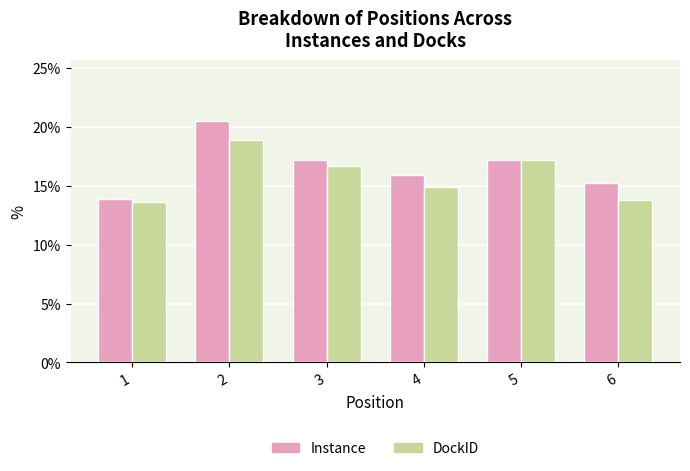

Reading right to left, list all the values displayed in this chart.

Instance: 15.2	17.2	15.9	17.2	20.5	13.9
DockID: 13.8	17.2	14.9	16.7	18.8	13.6